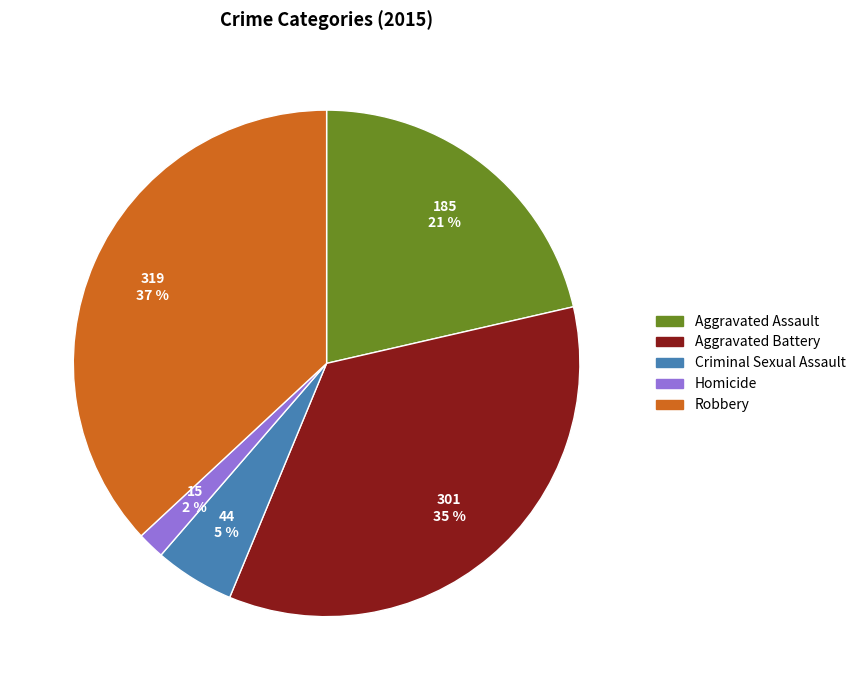

Is the sum of Aggravated Assault and Aggravated Battery greater than half?

Yes